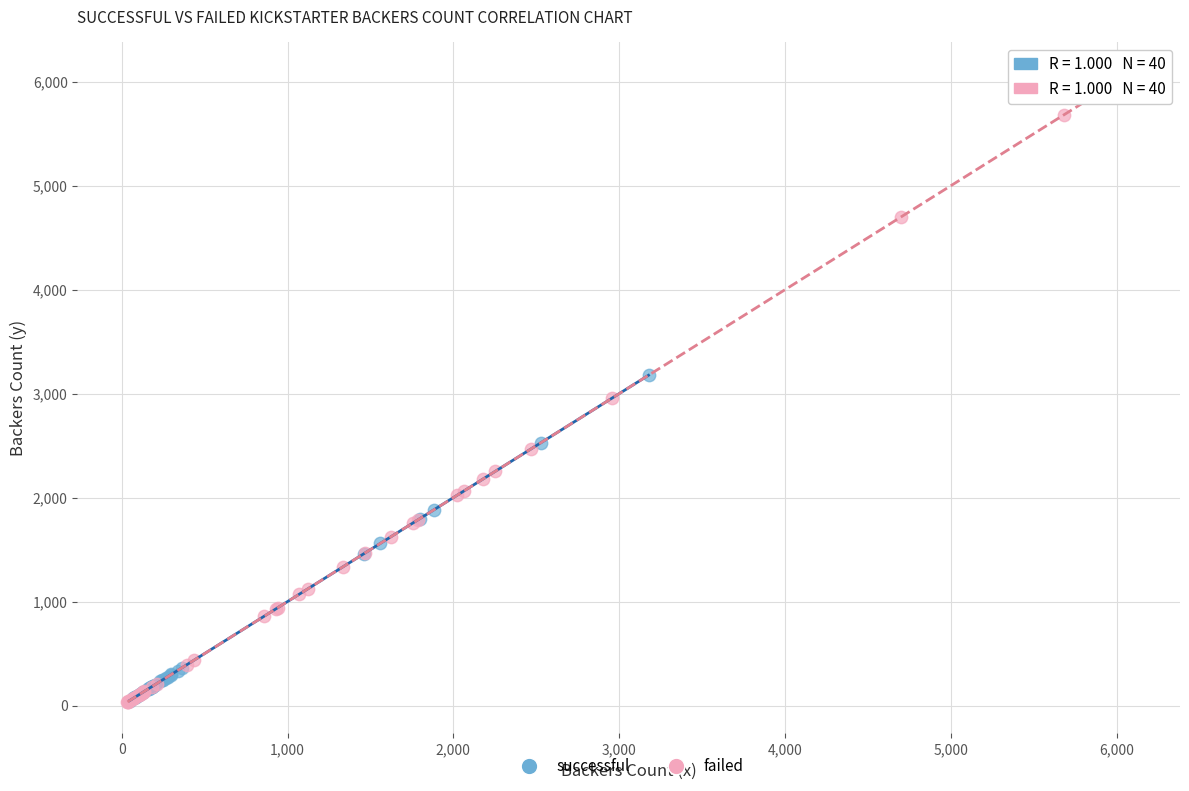

Which series has the largest Y range (max minus min)?

failed